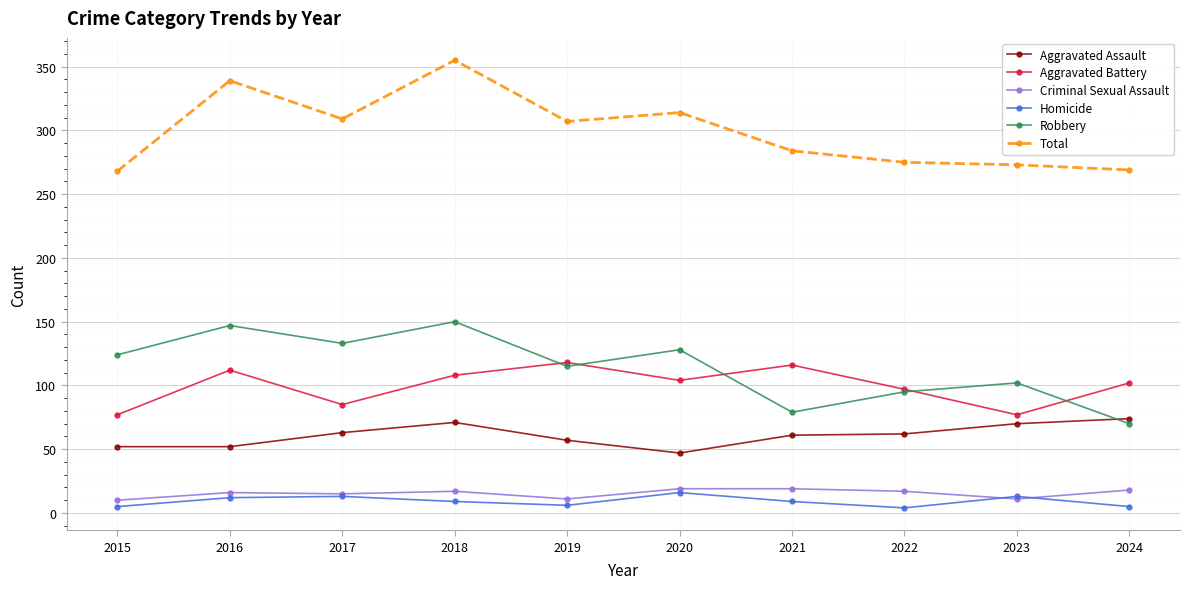

What is the difference between the second highest and second lowest values in the Aggravated Assault series?

19